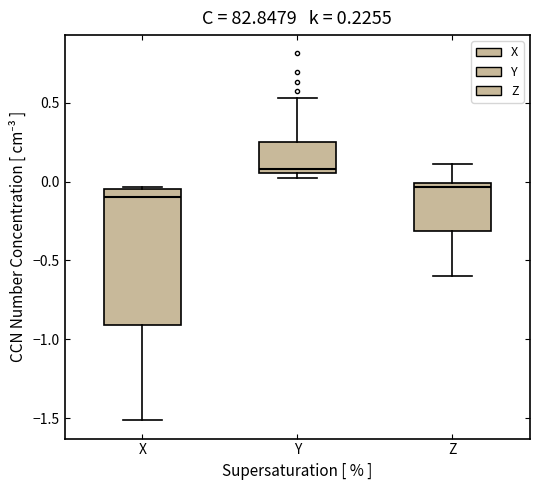

Which box is the tallest, from its lower edge to its upper edge?

X